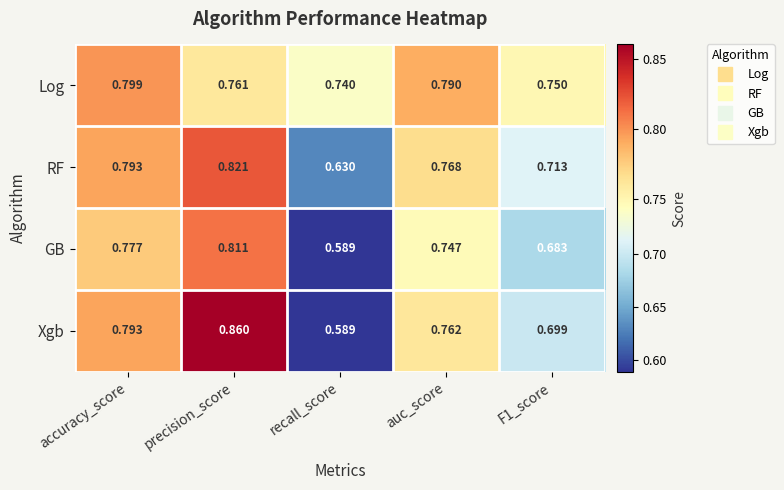

What is the total value across all series at precision_score?

3.3